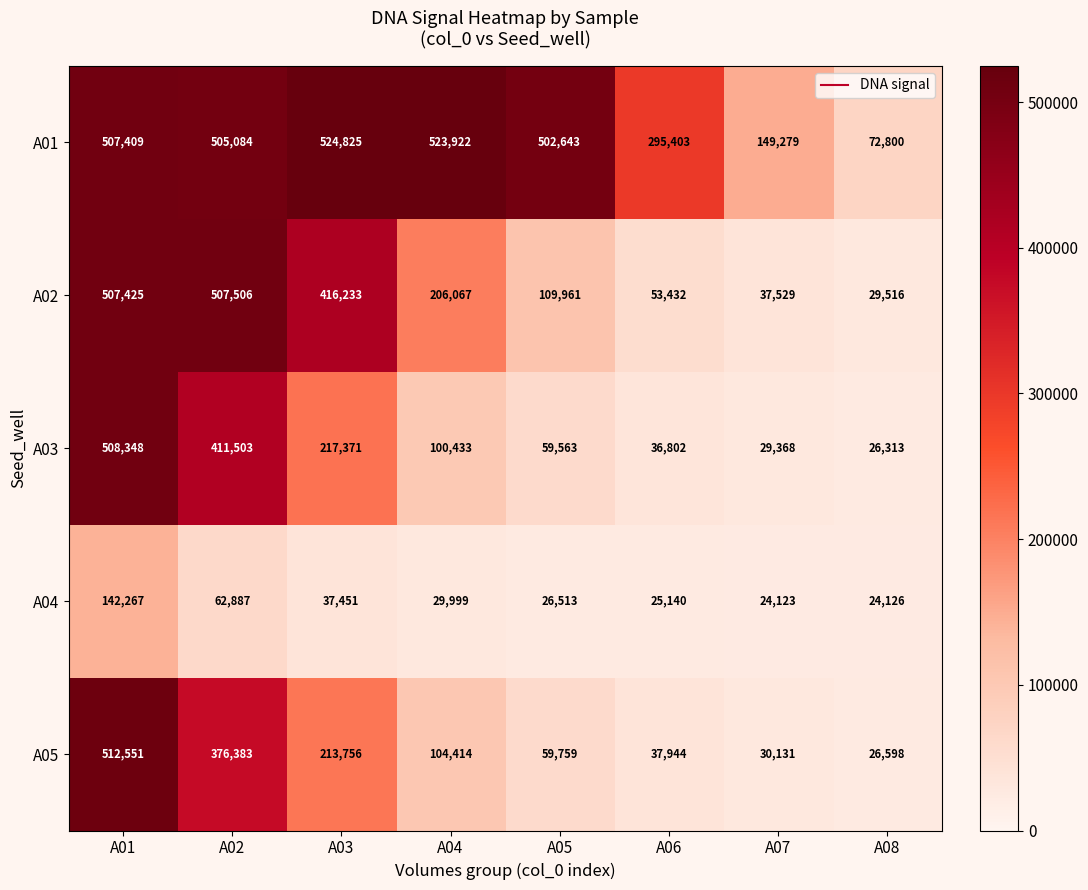

What is the average value of the A05 series?

170192